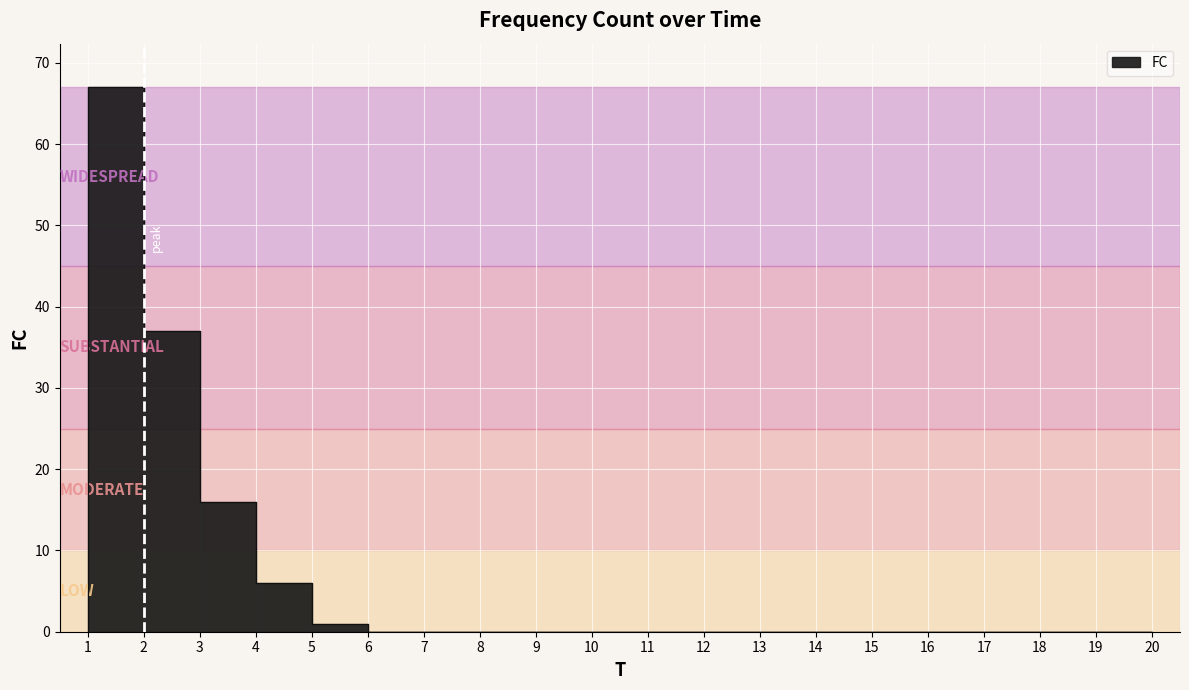

How many lines are shown in the chart?

1